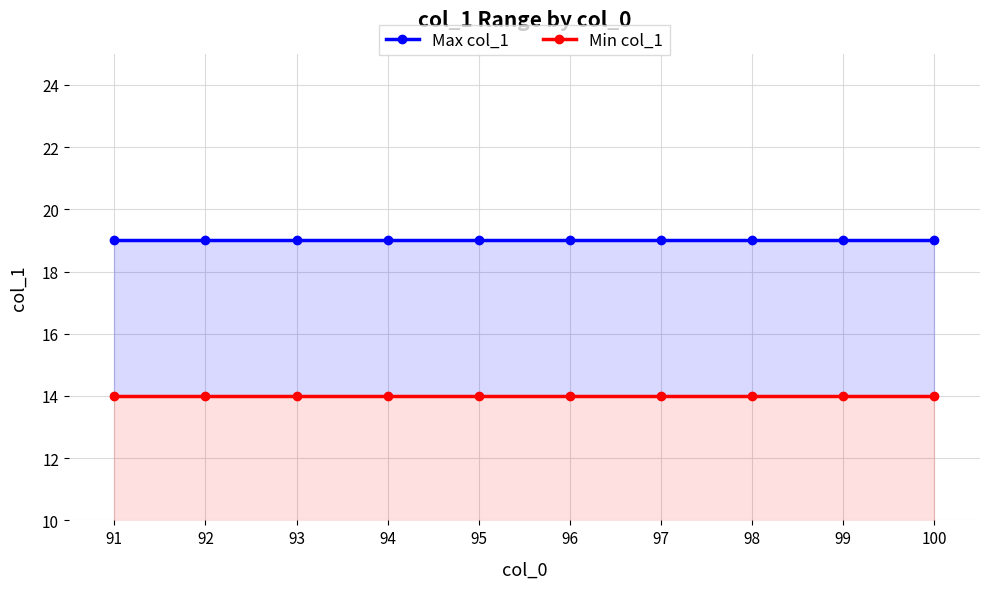

What is the difference between the highest and lowest values at 92?

5